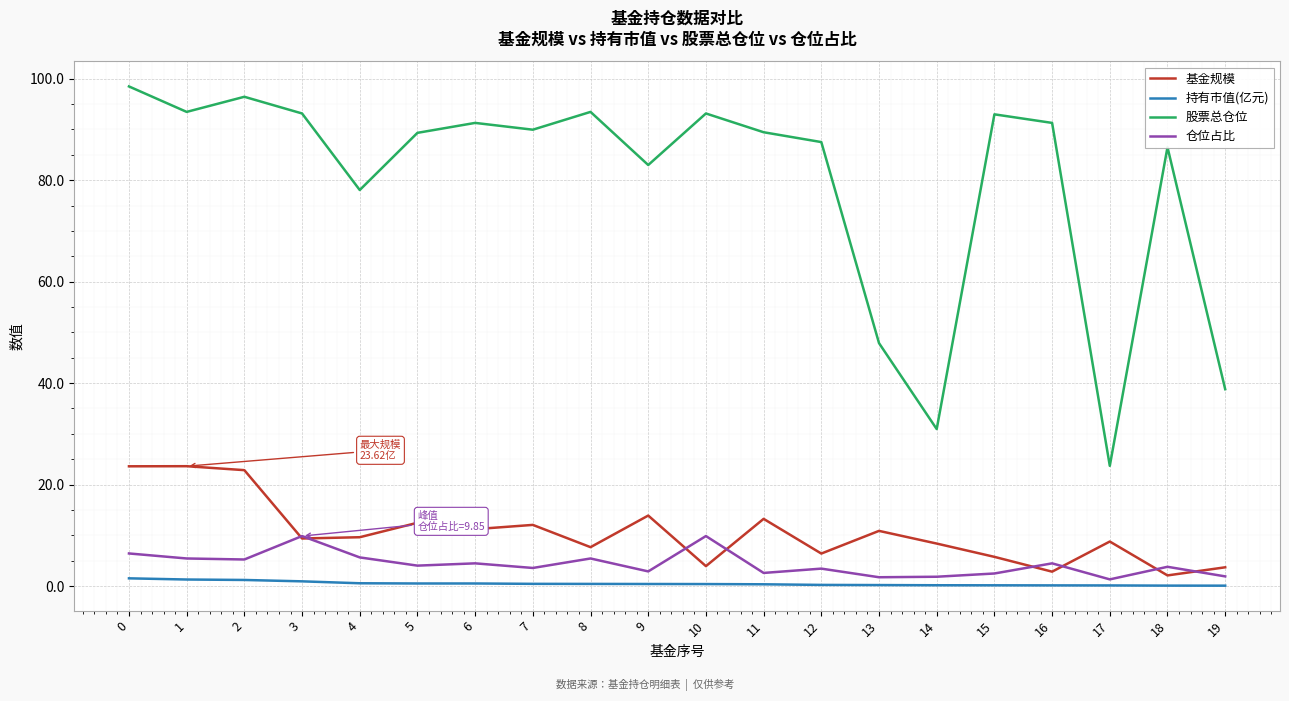

What are all the series names shown in the legend?

基金规模, 持有市值(亿元), 股票总仓位, 仓位占比